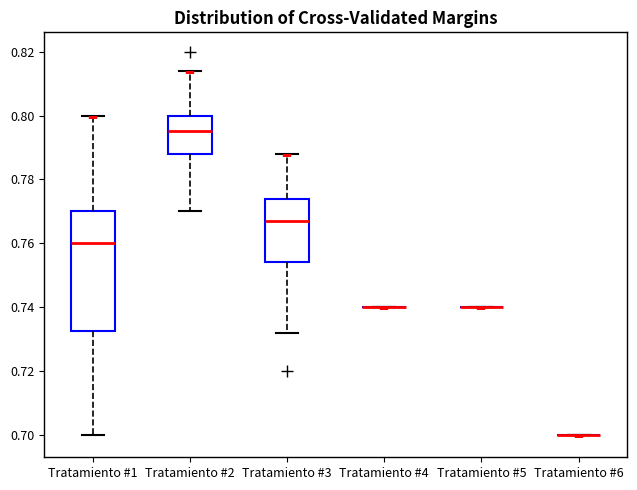

Where is the upper edge of the box for Tratamiento #1 on the y-axis? The values are not printed on the chart, so give them approximately, as read against the axis.

0.770